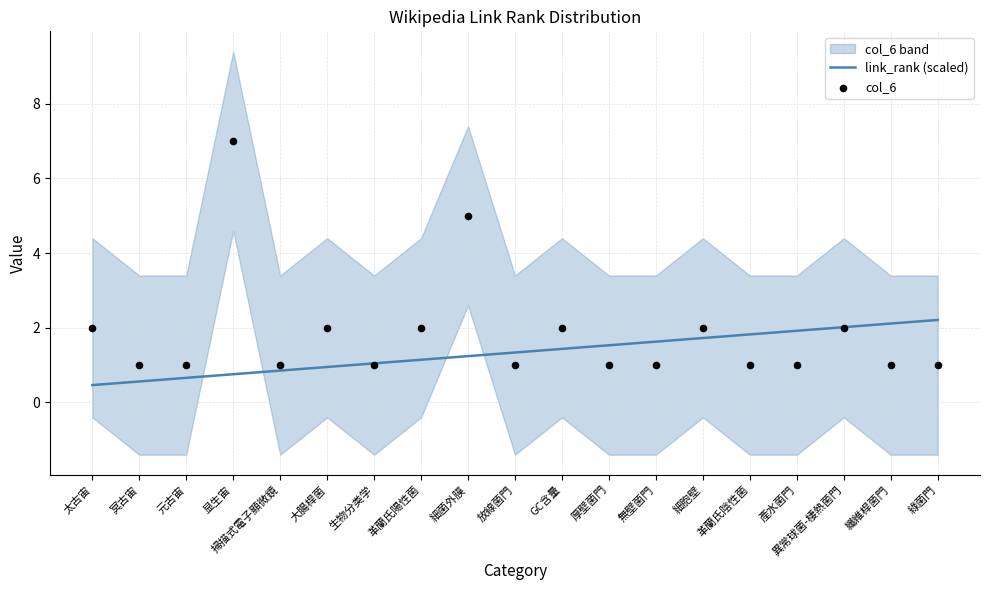

What is the total value across all series at 細菌外膜?

6.2